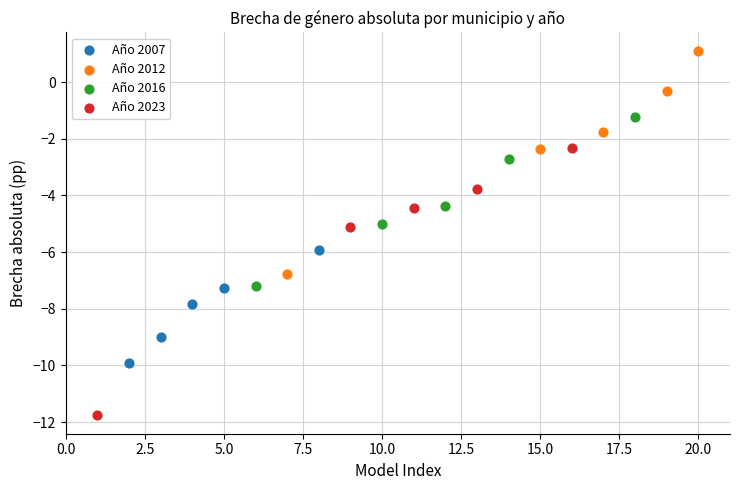

Which series reaches the minimum Y coordinate?

Año 2023